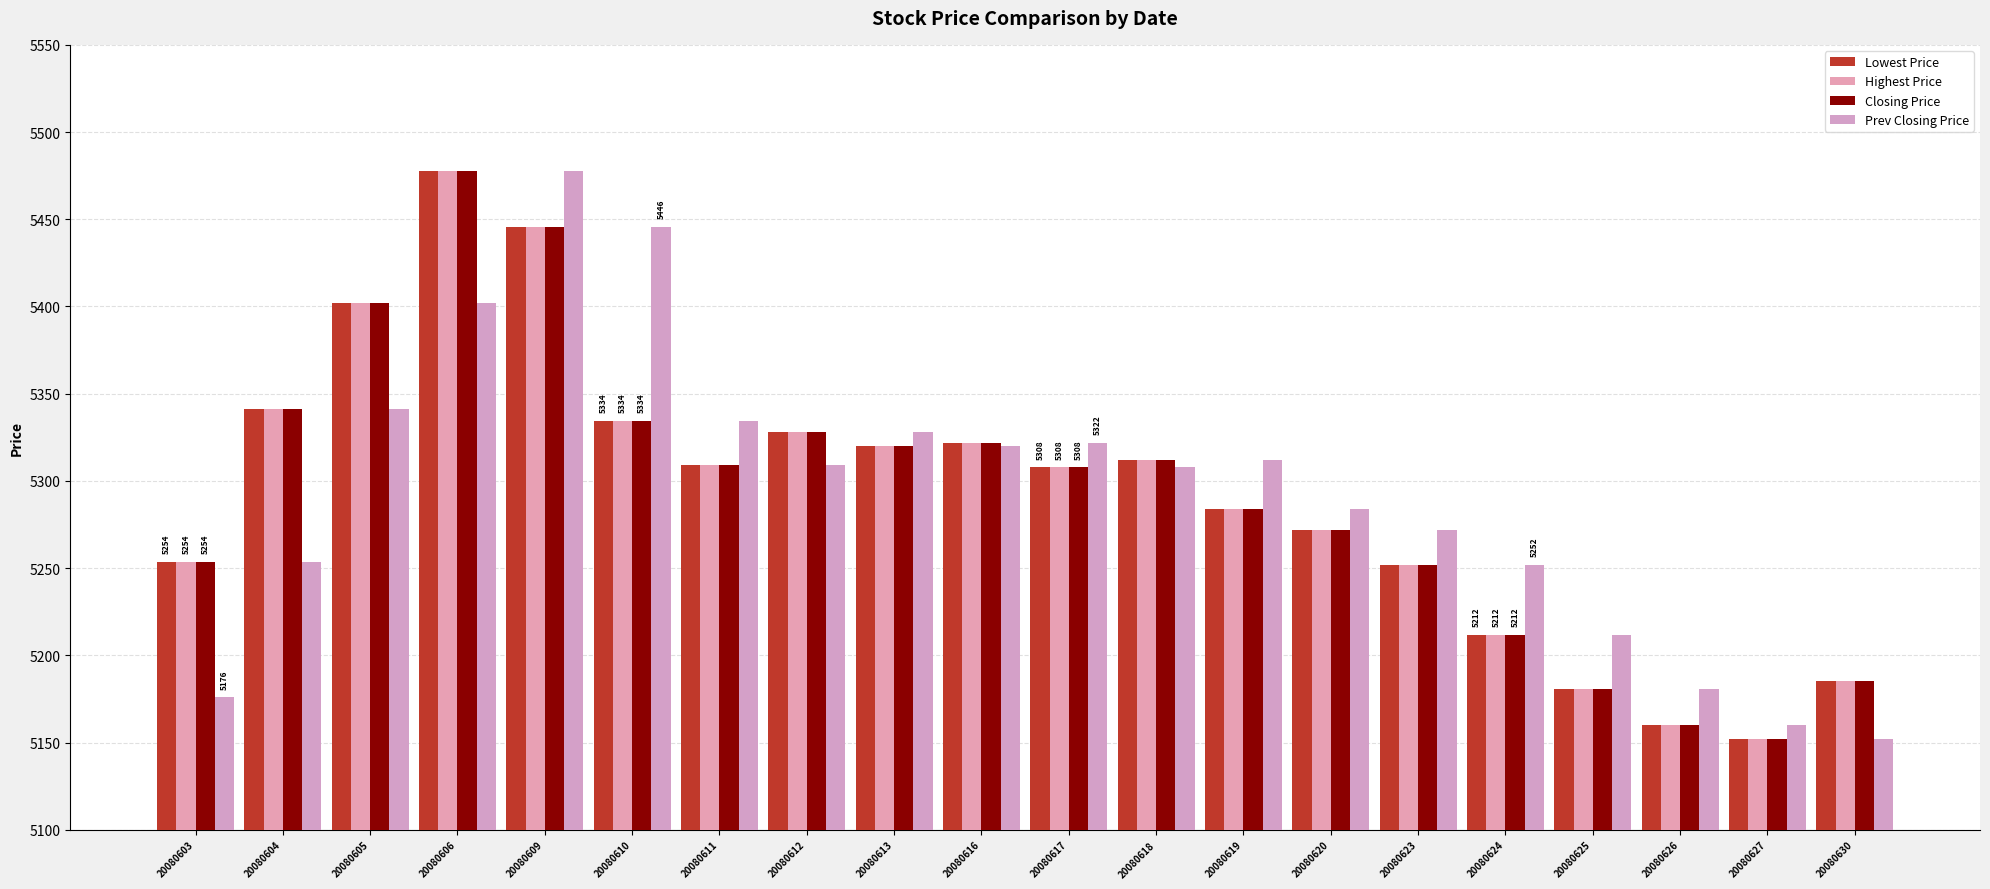

What is the minimum value shown in the chart?

5152.0